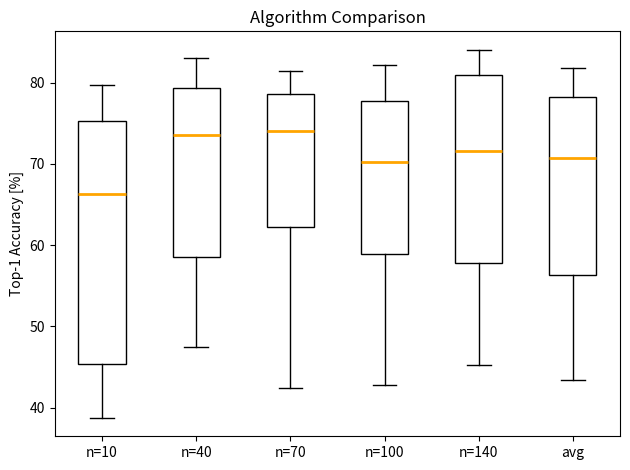

Which box has the lowest median line?

n=10